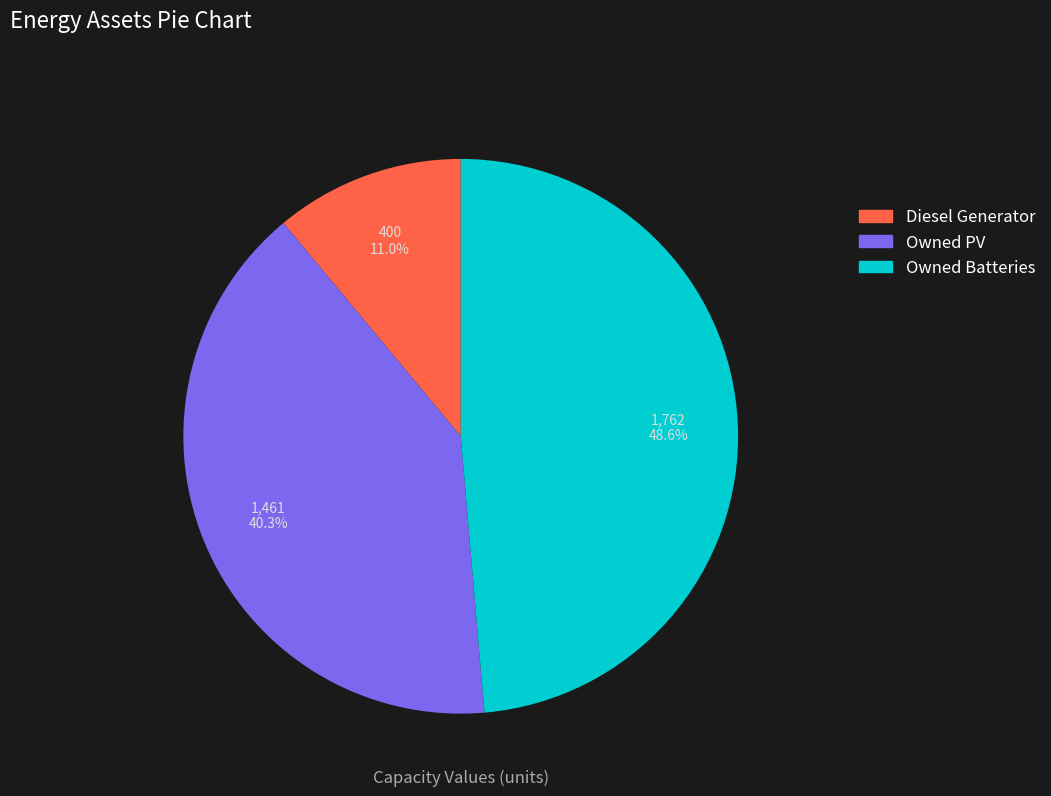

Does any single category account for the majority?

No